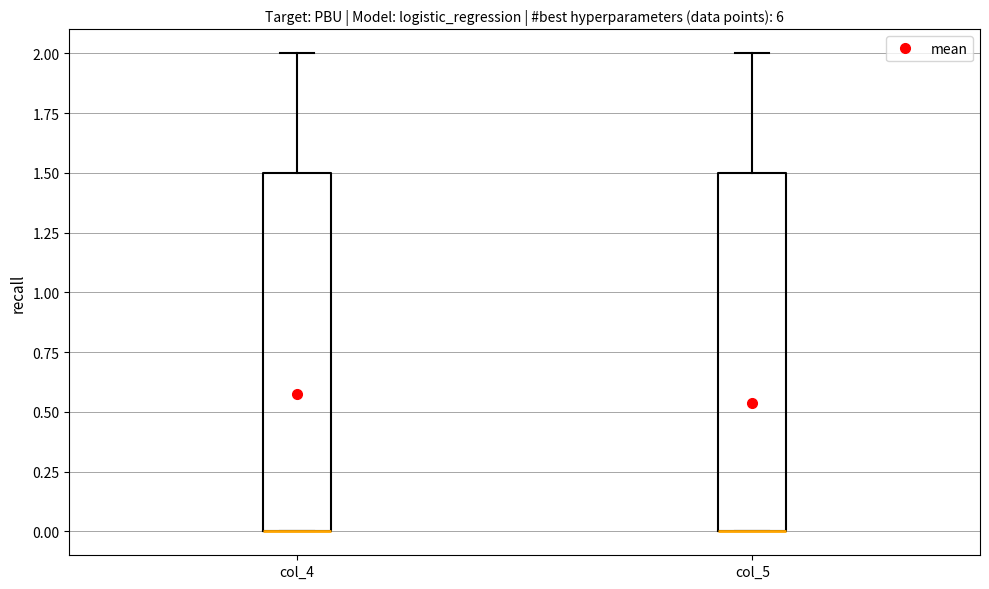

Reading left to right, read every box against the y-axis: the position of its median line, the range the box covers, and the ends of its whiskers. The values are not printed on the chart, so give them approximately, as read against the axis.

col_4: median 0.0 (drawn on the box's lower edge), box 0.0 to 1.5, whiskers 0.0 to 2.0
col_5: median 0.0 (drawn on the box's lower edge), box 0.0 to 1.5, whiskers 0.0 to 2.0